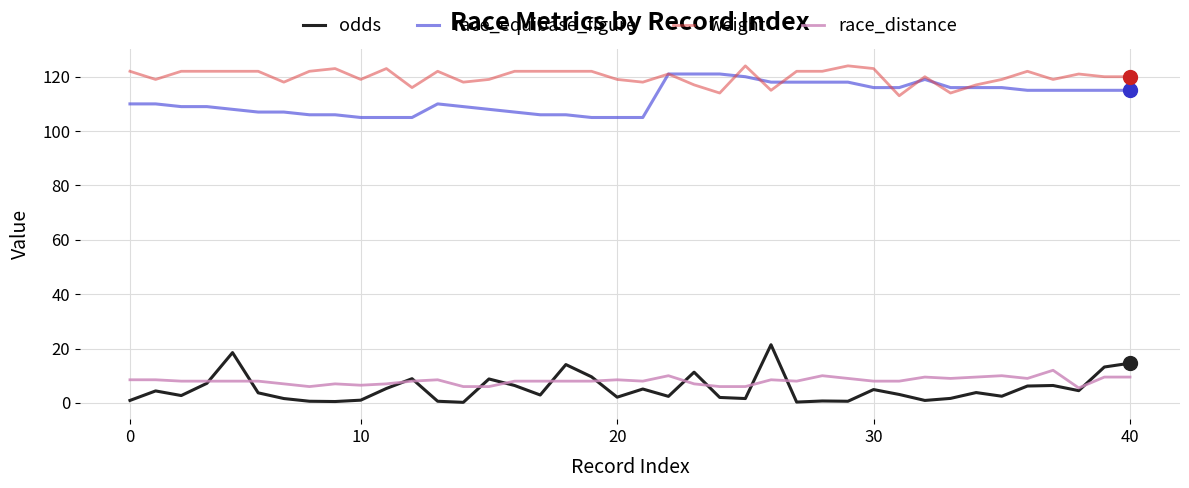

What is the difference between the maximum and minimum values in the race_equibase_figure series?

16.0